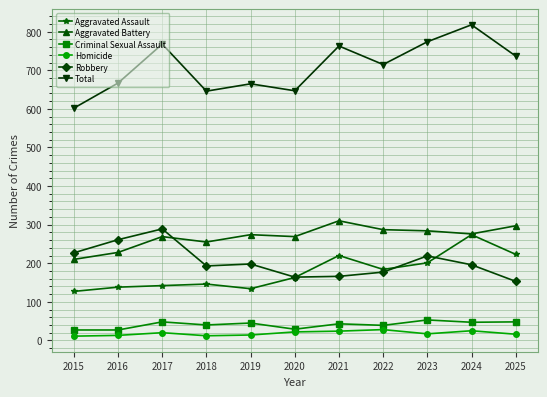

In Homicide, how many points are higher than both neighbors (excluding endpoints)?

3